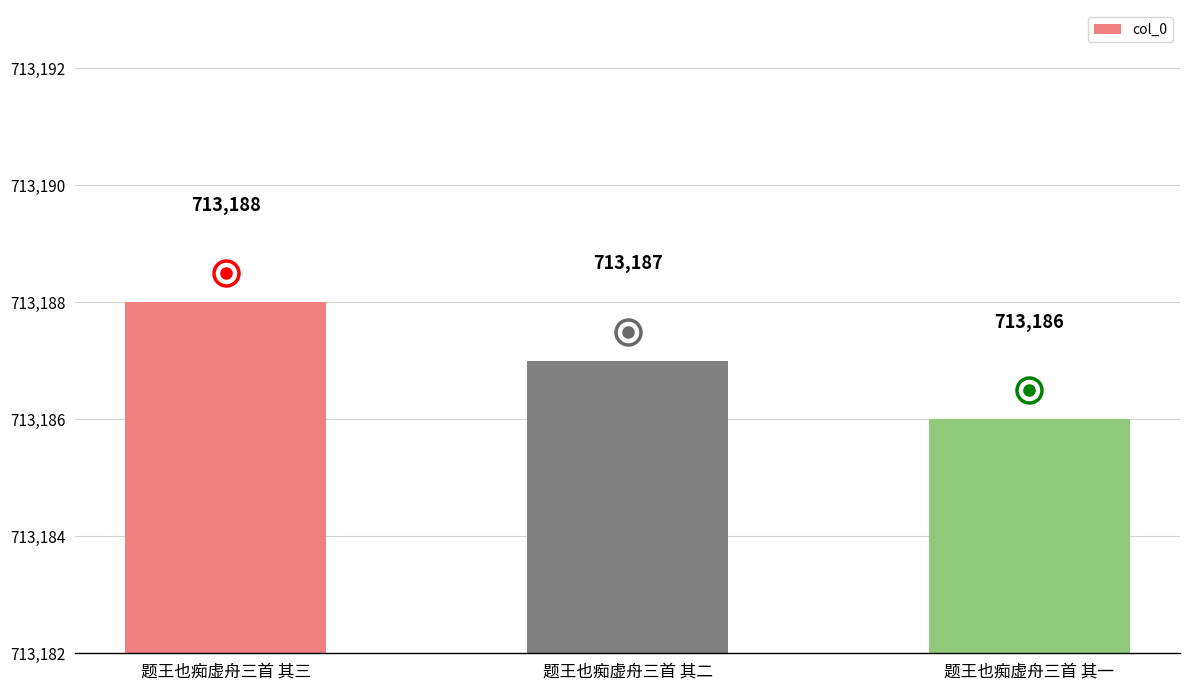

What is the greatest value displayed?

713188